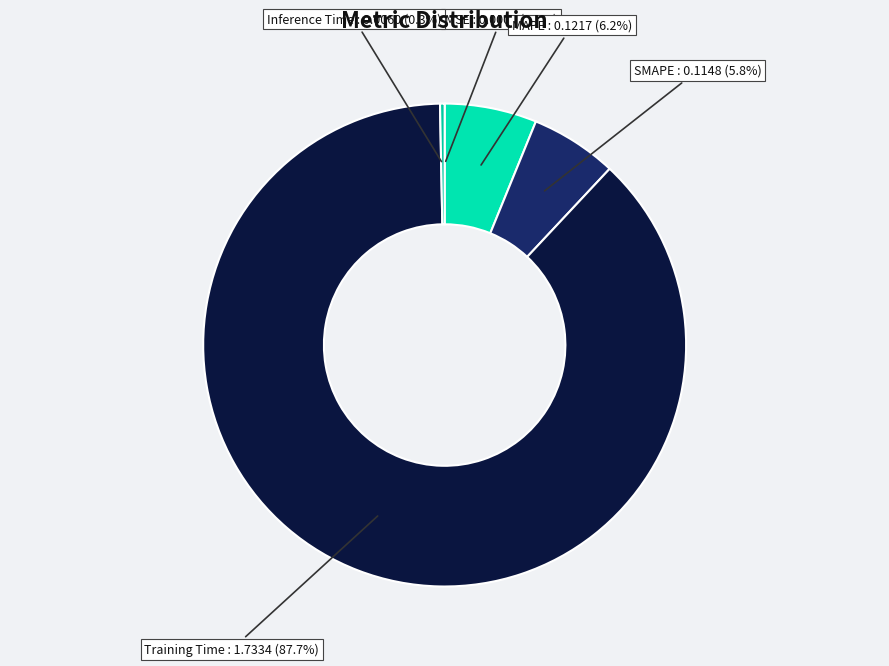

What is the largest slice in the pie chart?

Training Time